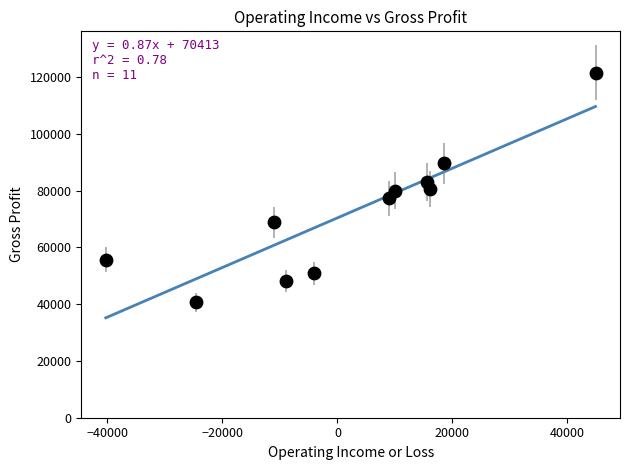

What is the average X value?

2264